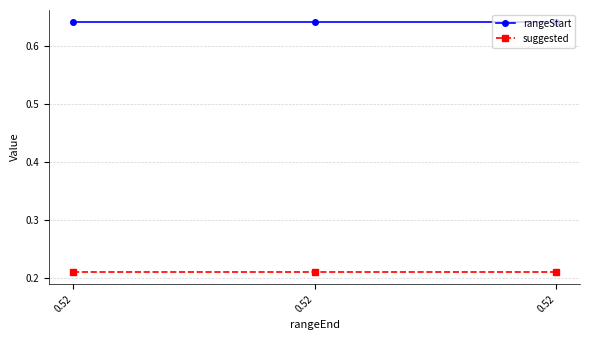

What is the sum of all suggested values?

0.6